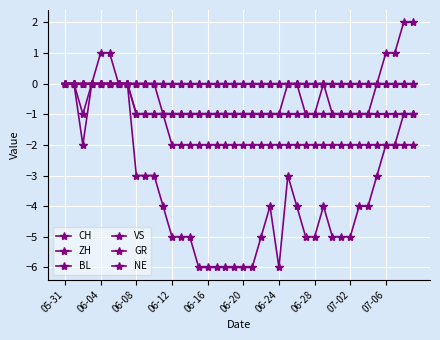

What are all the series names shown in the legend?

CH, ZH, BL, VS, GR, NE